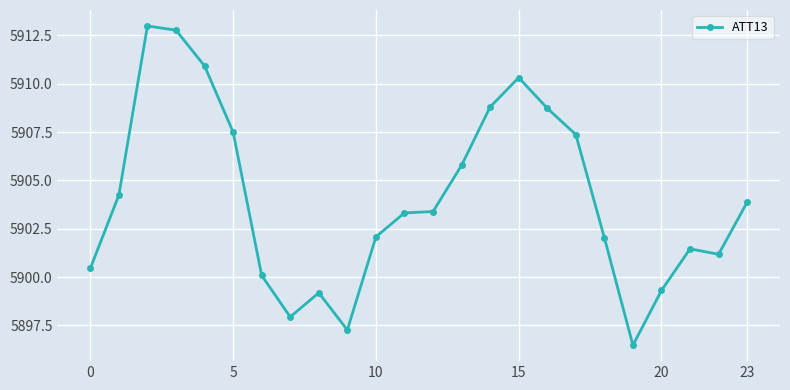

True or false: there are more than 0 points higher than both neighbors.

True